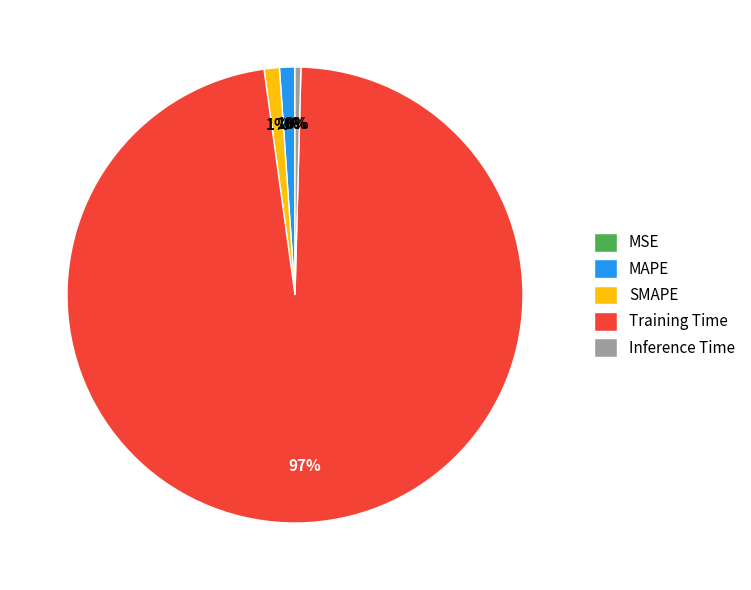

What is the largest slice in the pie chart?

Training Time